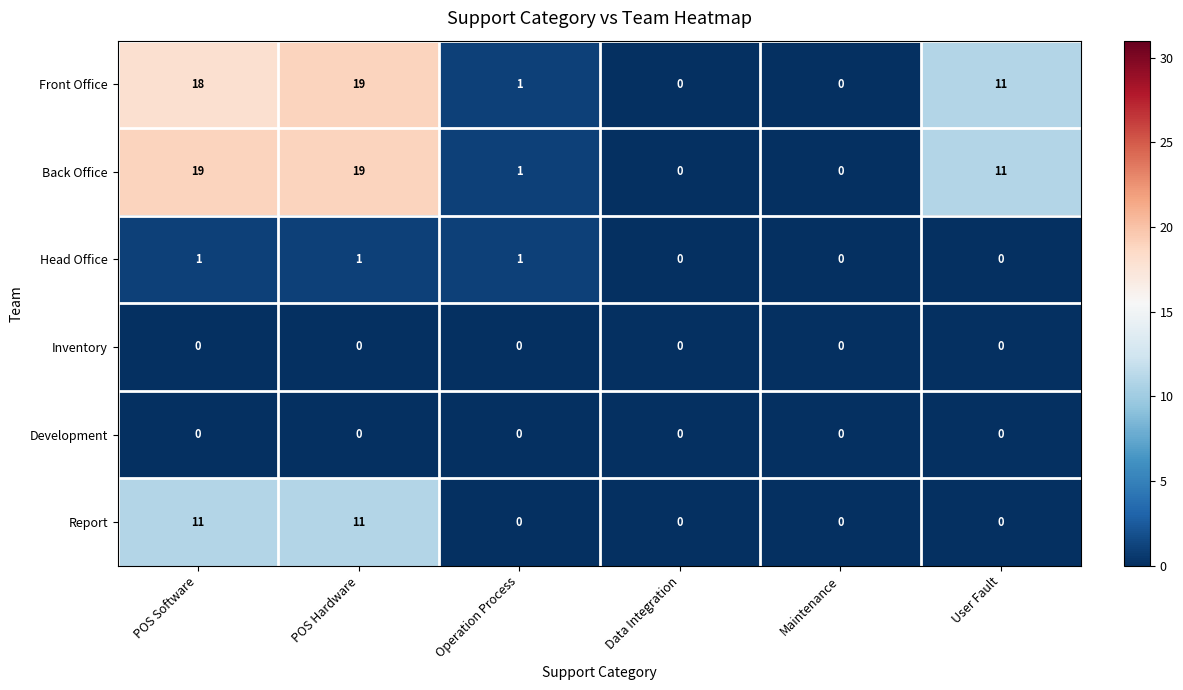

At how many categories does at least one series exceed 2?

3